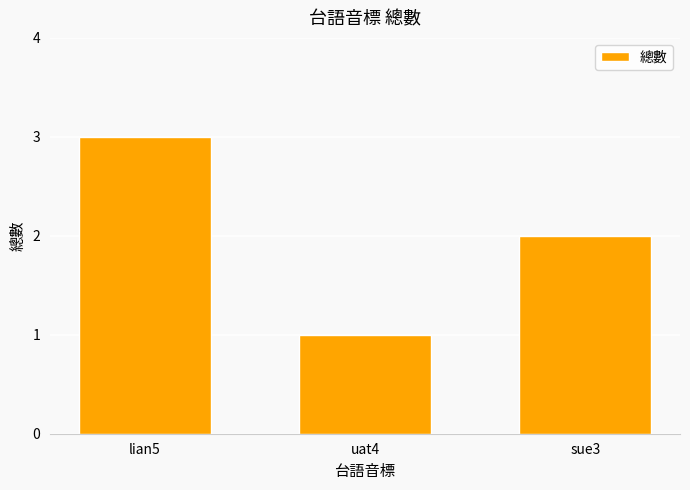

Where does the data first go above 2?

lian5